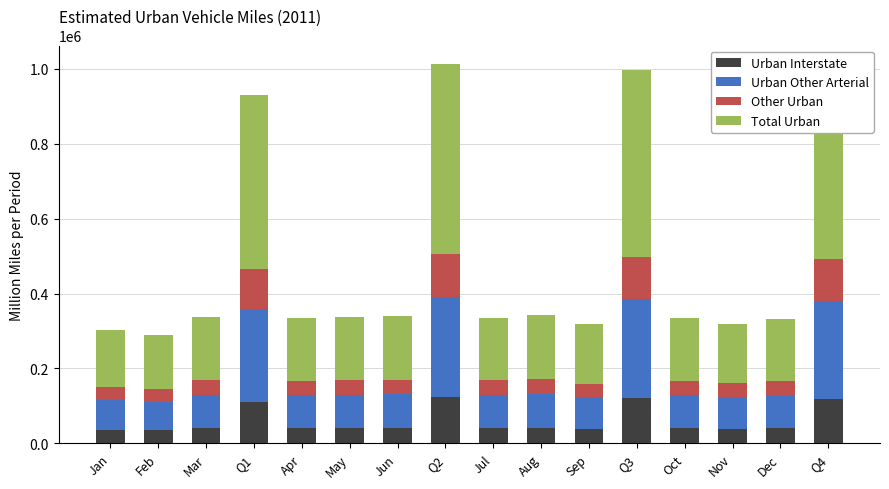

What is the total value across all series at Apr?

334462